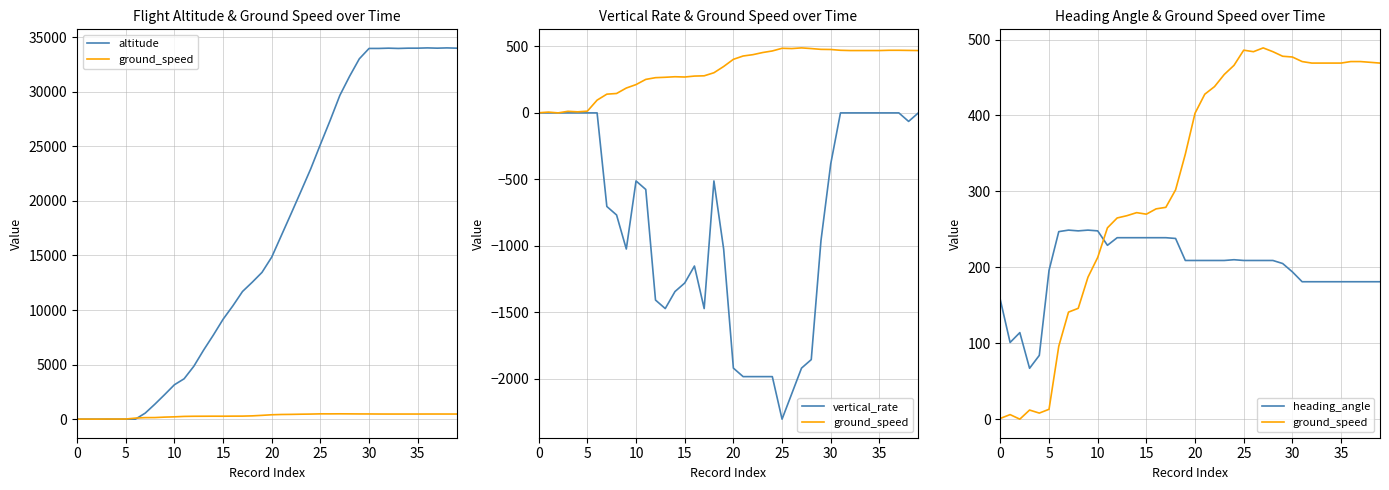

Reading right to left, transcribe all the data shown in this chart.

altitude: 34000	34025	34000	34025	34000	34000	33975	34000	33975	33975	33025	31425	29675	27375	25175	22925	20875	18850	16850	14850	13450	12550	11700	10375	9150	7700	6325	4850	3700	3150	2250	1375	550	0	0	0	0	0	0	0
ground_speed: 469	470	471	471	469	469	469	469	471	477	478	484	489	484	486	466	454	438	428	403	349	302	279	277	270	272	268	265	252	213	187	146	141	96	13	8	12	0	6	1
vertical_rate: 0	-64	0	0	0	0	0	0	0	-384	-960	-1856	-1920	-2112	-2304	-1984	-1984	-1984	-1984	-1920	-1024	-512	-1472	-1152	-1280	-1344	-1472	-1408	-576	-512	-1024	-768	-704	0	0	0	0	0	0	0
heading_angle: 181	181	181	181	181	181	181	181	181	194	205	209	209	209	209	210	209	209	209	209	209	238	239	239	239	239	239	239	229	248	249	248	249	247	196	84	67	114	101	157